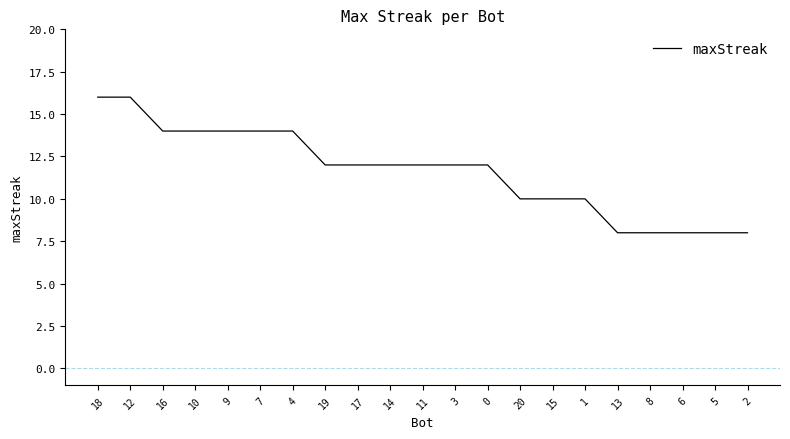

Reading left to right, list all the values displayed in this chart.

18=16	12=16	16=14	10=14	9=14	7=14	4=14	19=12	17=12	14=12	11=12	3=12	0=12	20=10	15=10	1=10	13=8	8=8	6=8	5=8	2=8